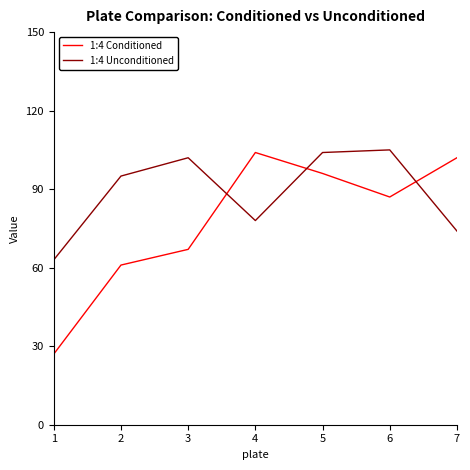

At 4, list the series in order from smallest to largest.

1:4 Unconditioned, 1:4 Conditioned